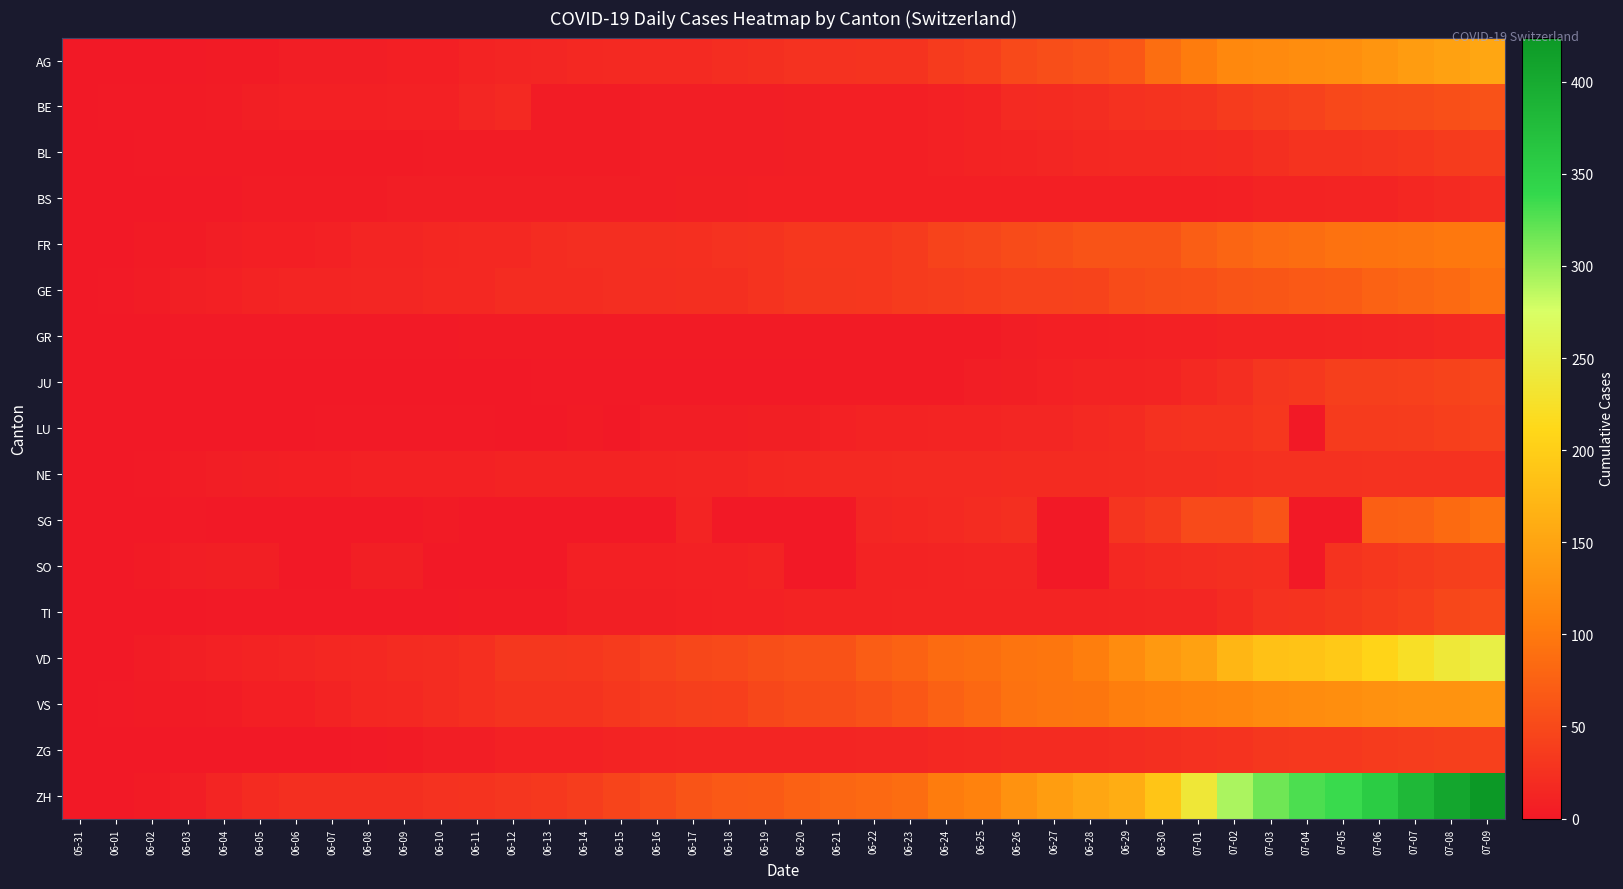

Which series has the largest total across all categories?

ZH